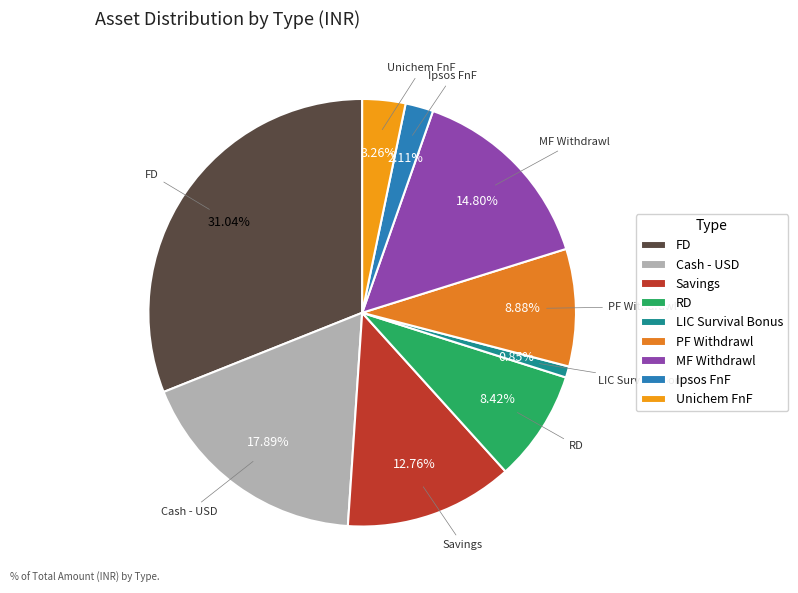

The Savings slice represents 13% of the pie. True or false?

True